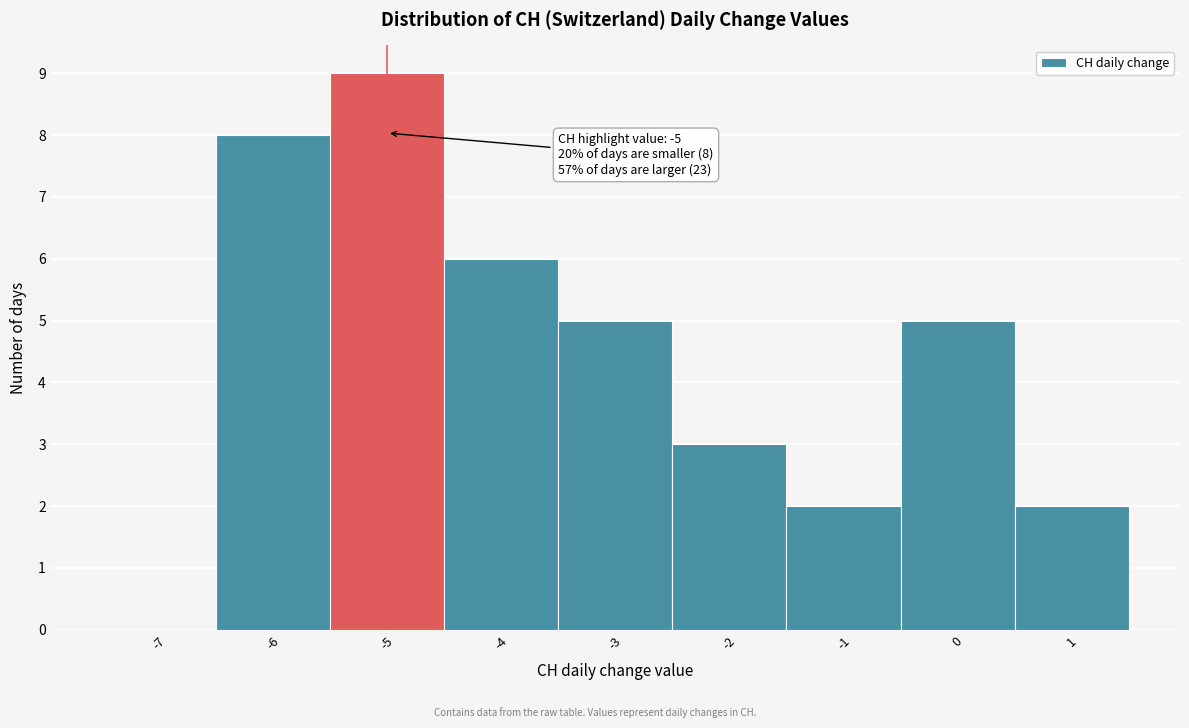

Reading left to right, what are all the values shown in this chart?

-7=0	-6=8	-5=9	-4=6	-3=5	-2=3	-1=2	0=5	1=2